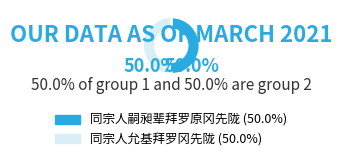

Combined, do 同宗人允基拜罗冈先陇 and 同宗人嗣昶辈拜罗原冈先陇 account for over 50%?

Yes